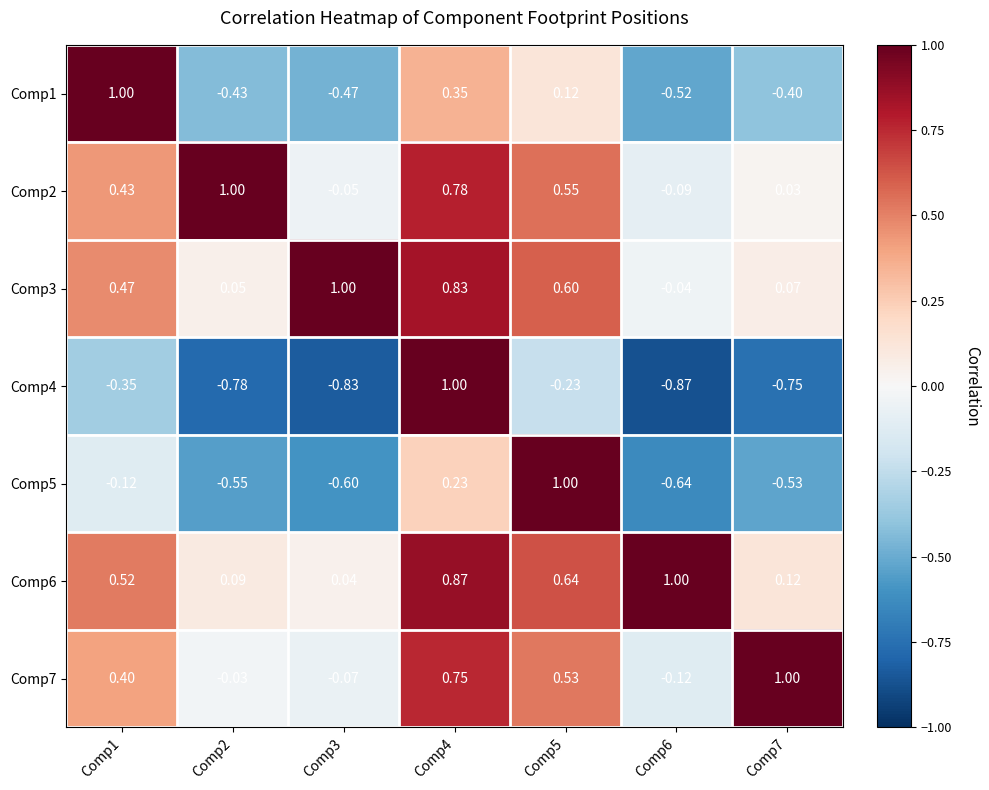

Is the value of Comp2 at Comp6 greater than the value of Comp5 at Comp5?

No